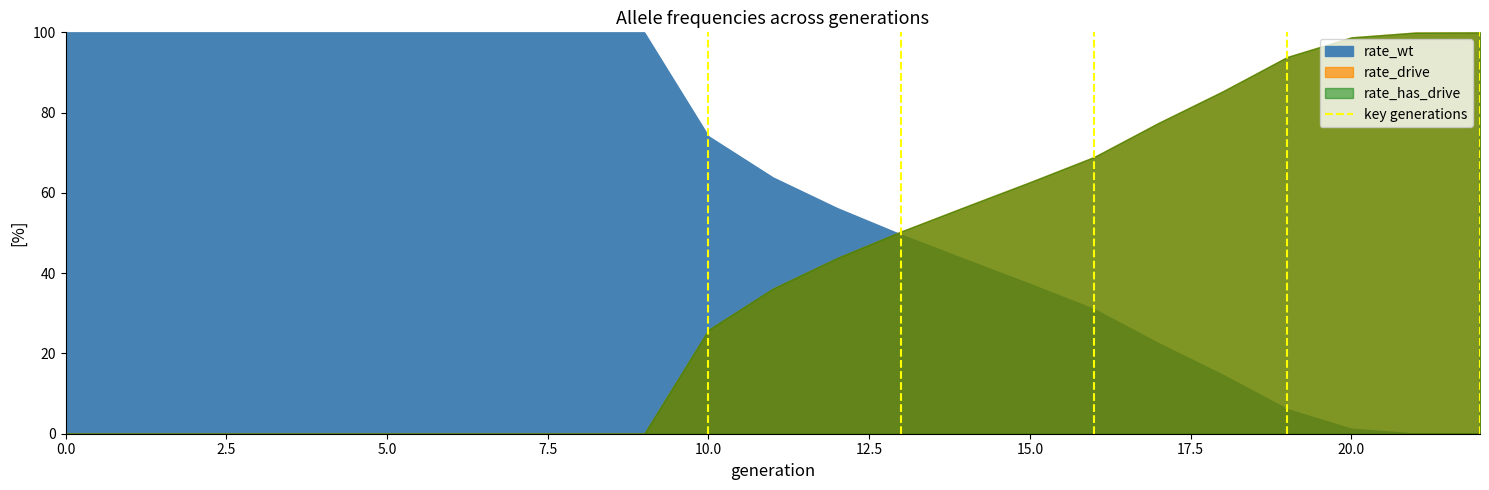

Is it true that rate_drive equals 0.9 at 18?

True